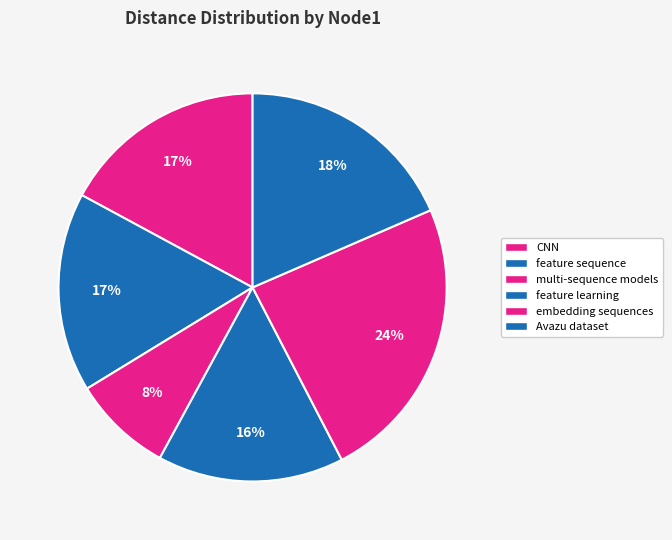

How many segments does this pie chart have?

6